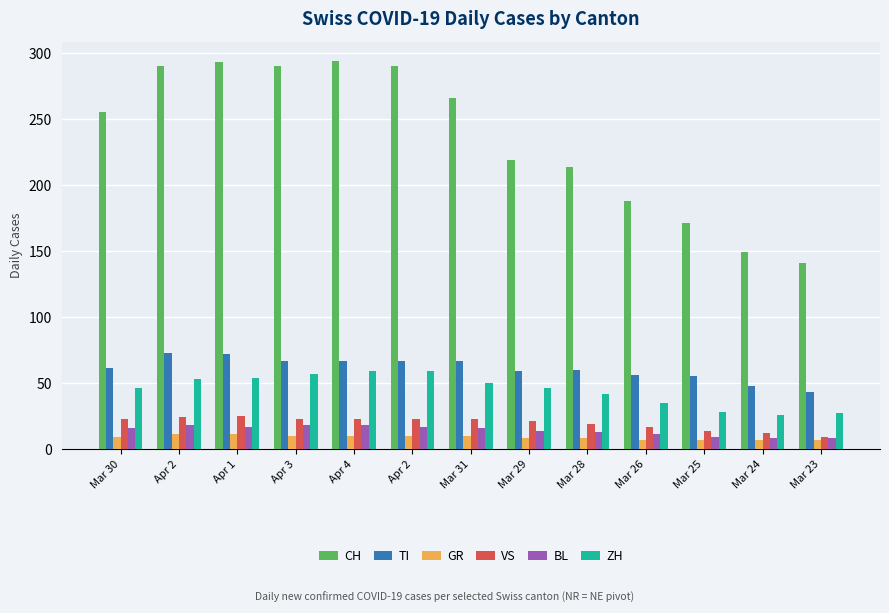

The value of BL at Mar 28 is 8. True or false?

False